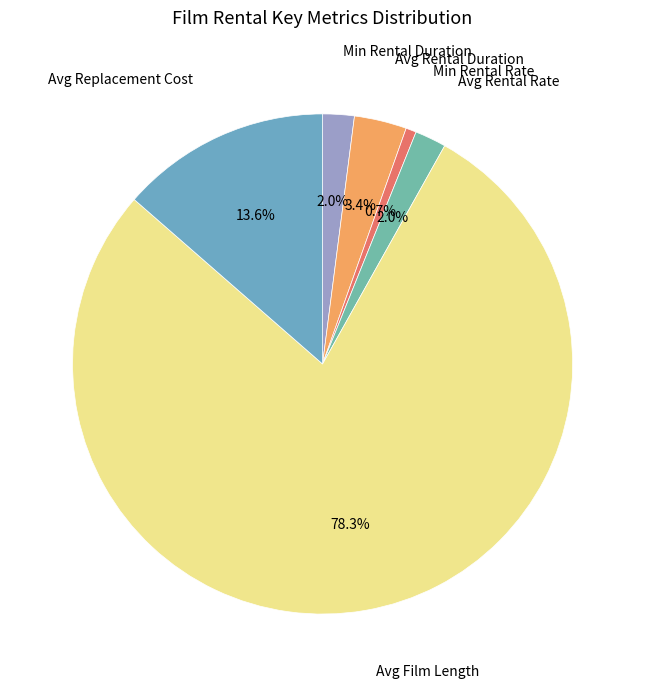

Count the number of slices in the pie.

6